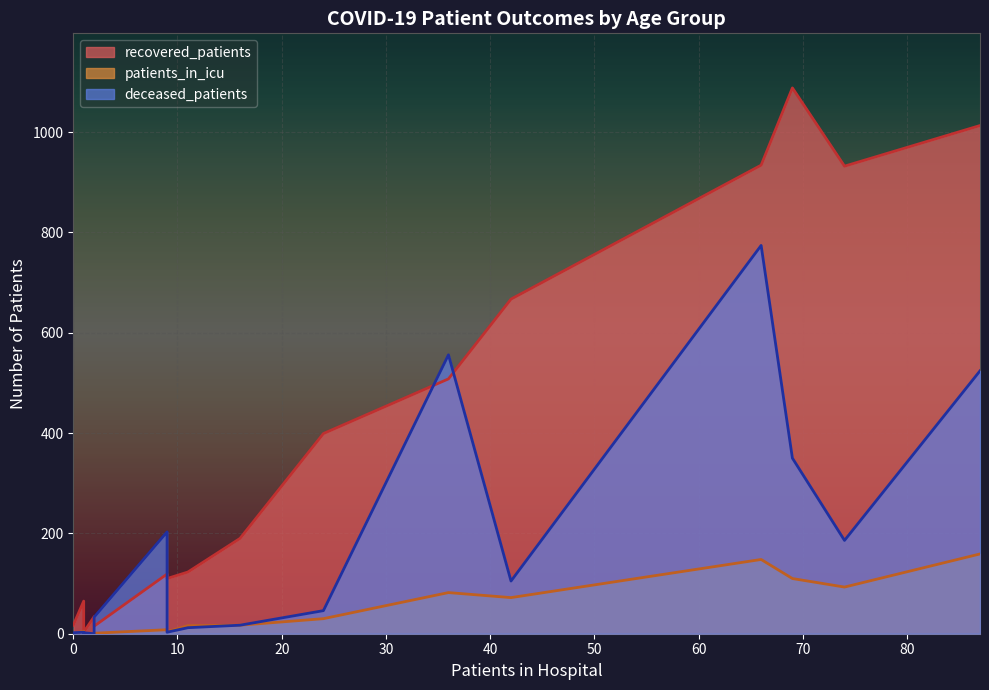

What is the sum of the patients_in_icu values at 40-44 and 70-74?

165